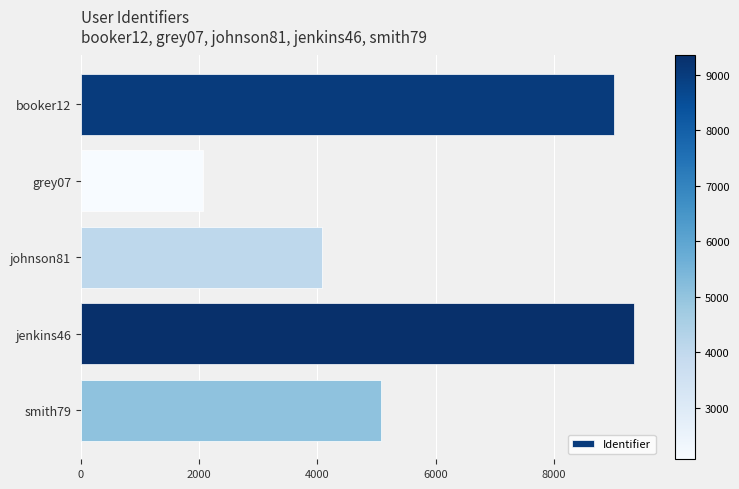

Between booker12 and jenkins46, which is larger?

jenkins46